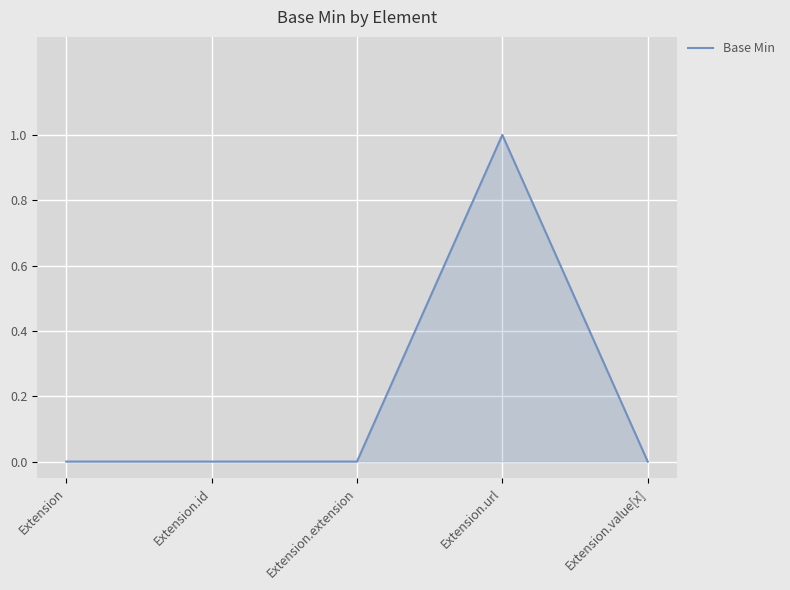

What position from the right is Extension.extension?

3